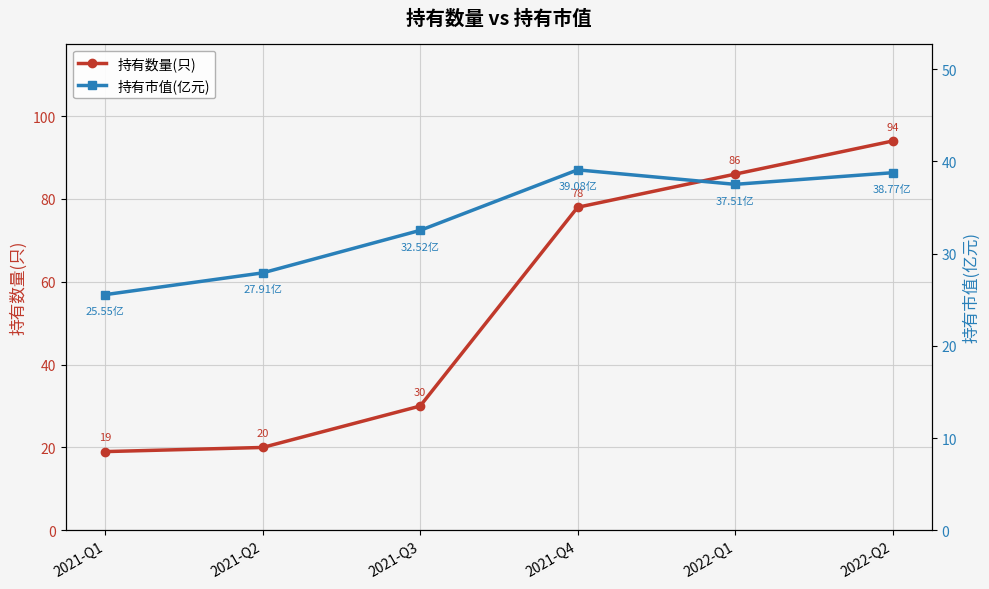

True or false: 持有数量(只) has more than 2 points higher than both neighbors.

False